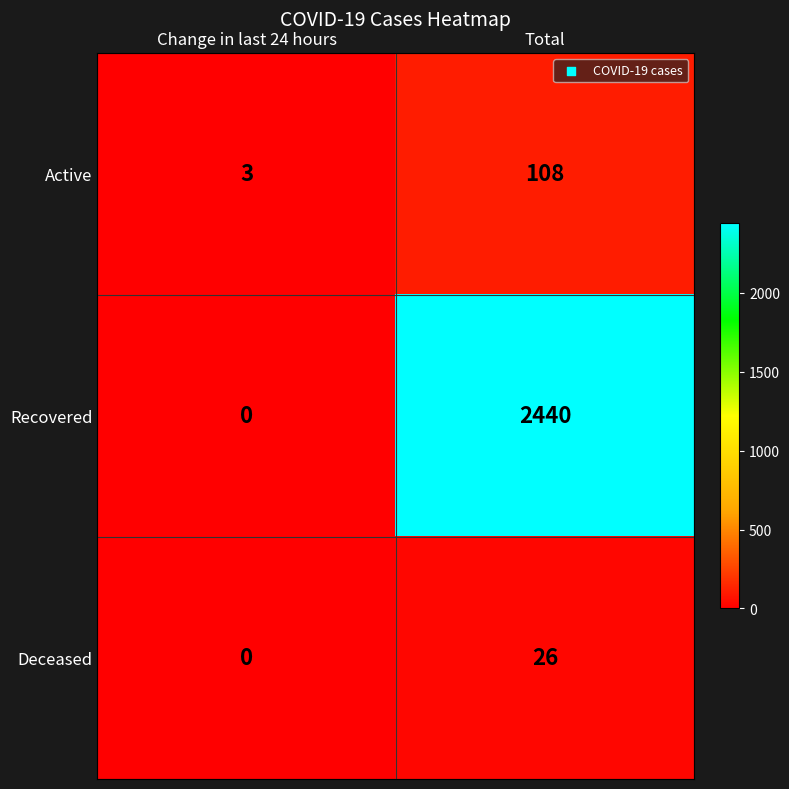

What is the spread (max minus min) of values at Change in last 24 hours?

3